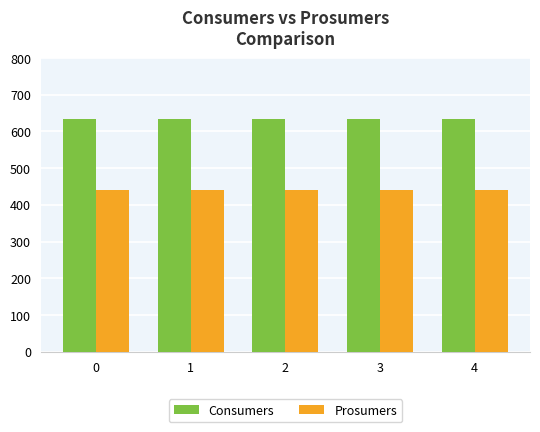

Reading left to right, extract all data points from this chart.

Consumers: 635	635	635	635	635
Prosumers: 440	440	440	440	440